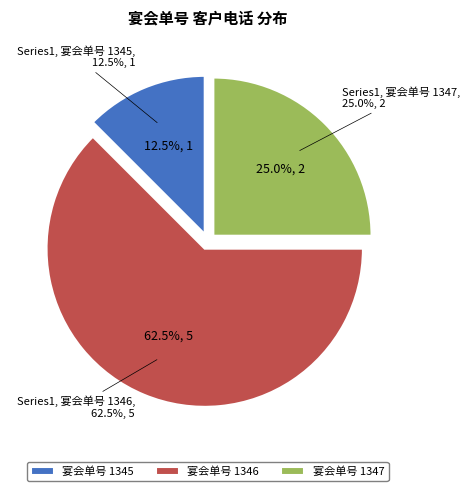

Is it true that 1346 is 40% of the pie?

False